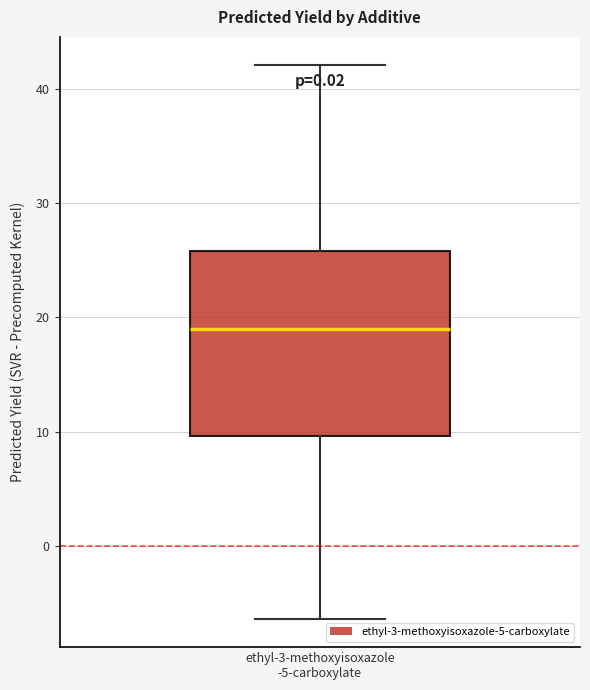

Where does the median line of the box for ethyl-3-methoxyisoxazole -5-carboxylate sit on the y-axis? The values are not printed on the chart, so give them approximately, as read against the axis.

19